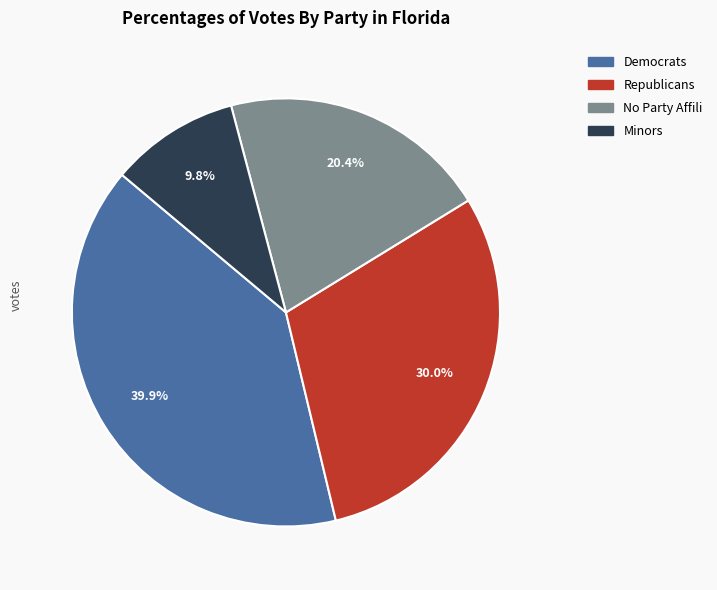

Is there a majority slice in this chart?

No